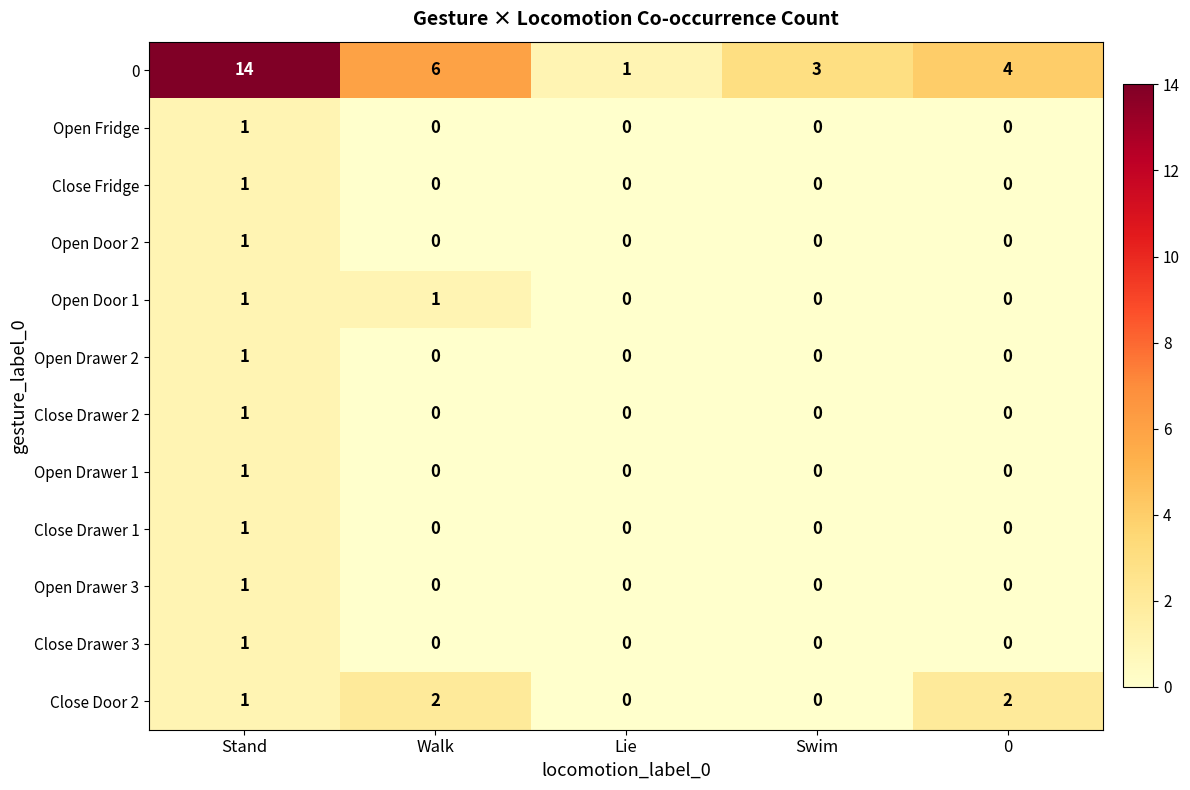

What is the total value across all series at Stand?

25